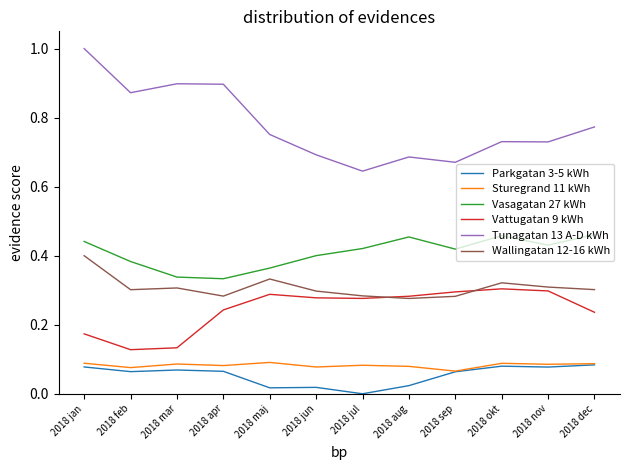

Is the value of Tunagatan 13 A-D kWh at 2018 sep greater than the value of Wallingatan 12-16 kWh at 2018 mar?

Yes